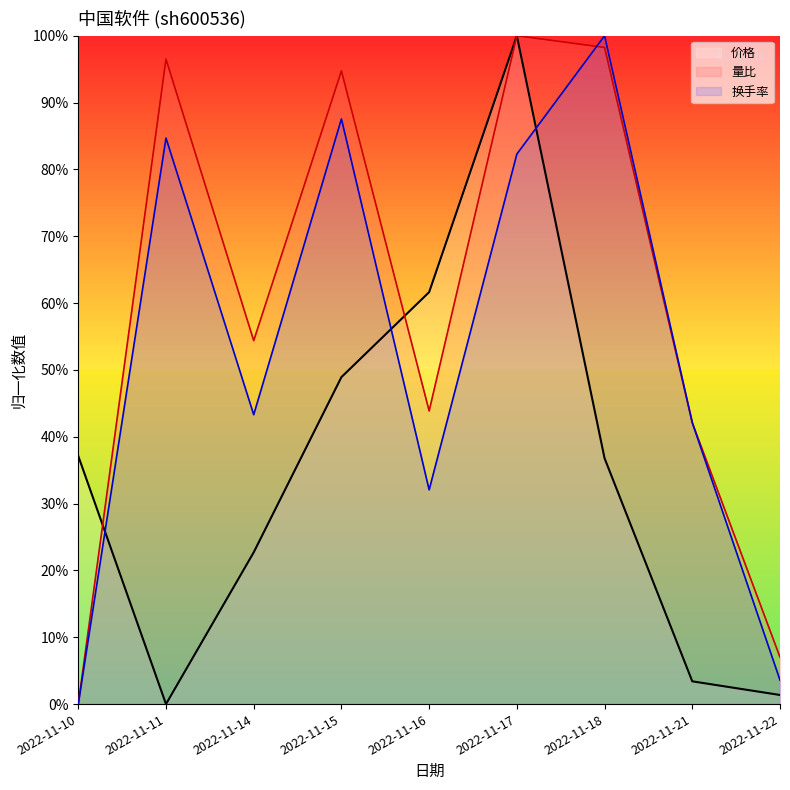

Which series has the largest total across all categories?

量比